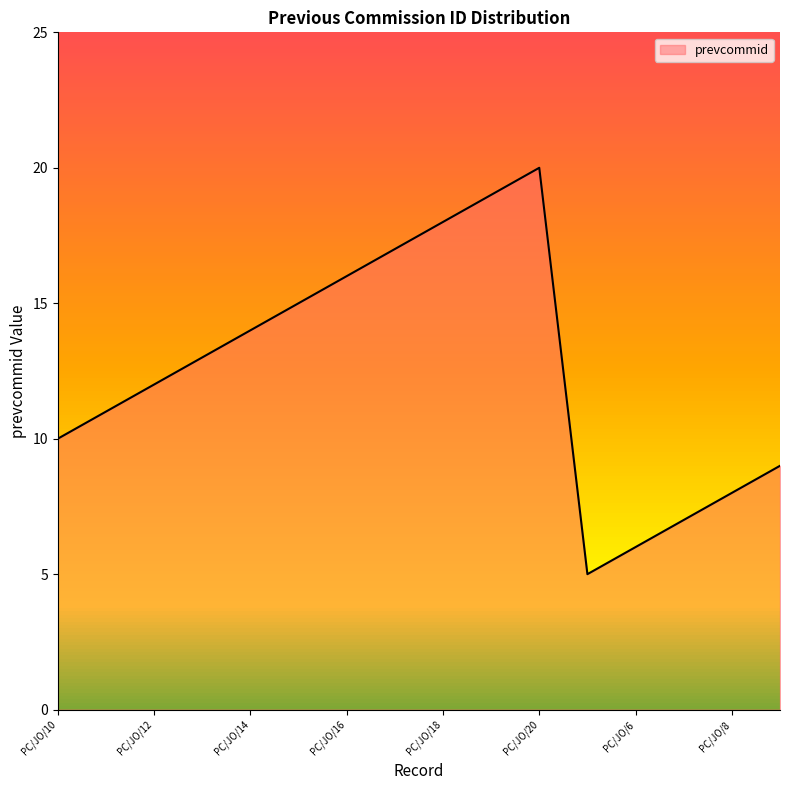

The chart shows a value of 14 at PC/JO/14. True or false?

True